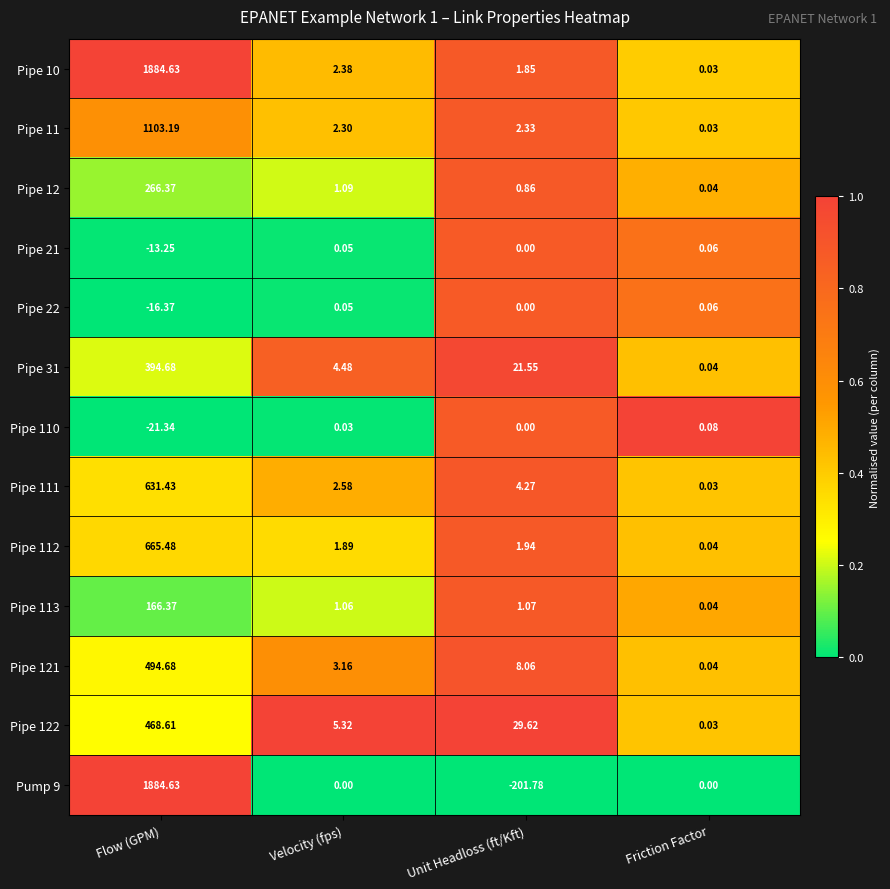

Is the value of Pipe 12 at Unit Headloss (ft/Kft) greater than the value of Pipe 113 at Friction Factor?

Yes